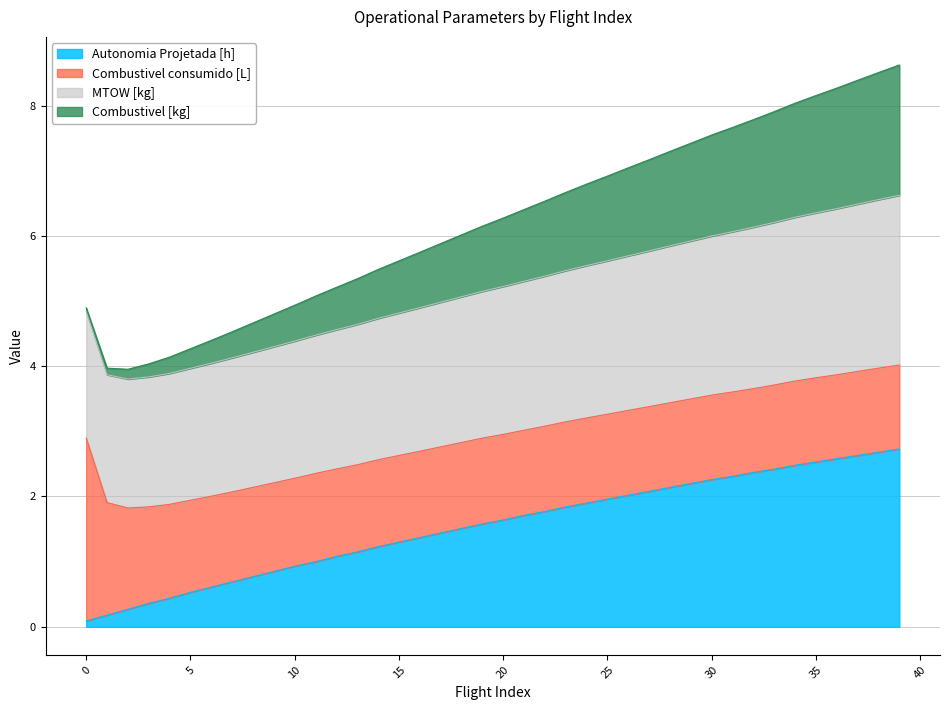

Is it true that Autonomia Projetada [h] equals 2.0 at 25?

True